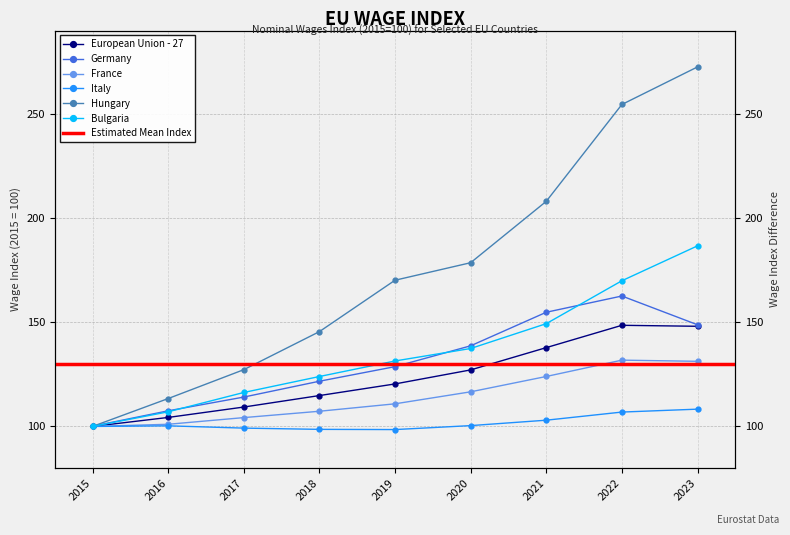

What is the value of the Hungary point at the 4th from the left?

145.5